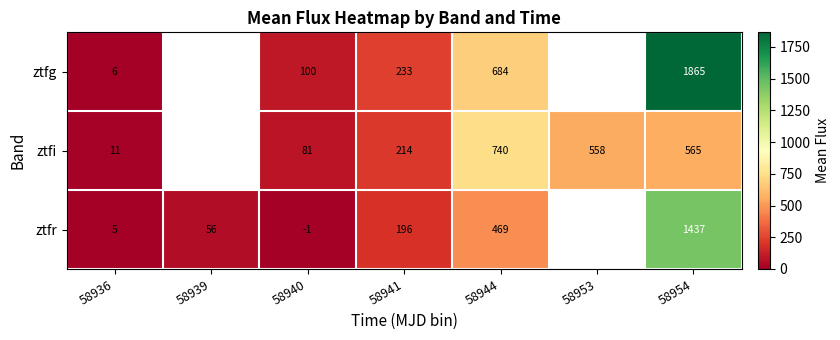

What is the sum of the ztfr values at 58939 and 58940?

55.0